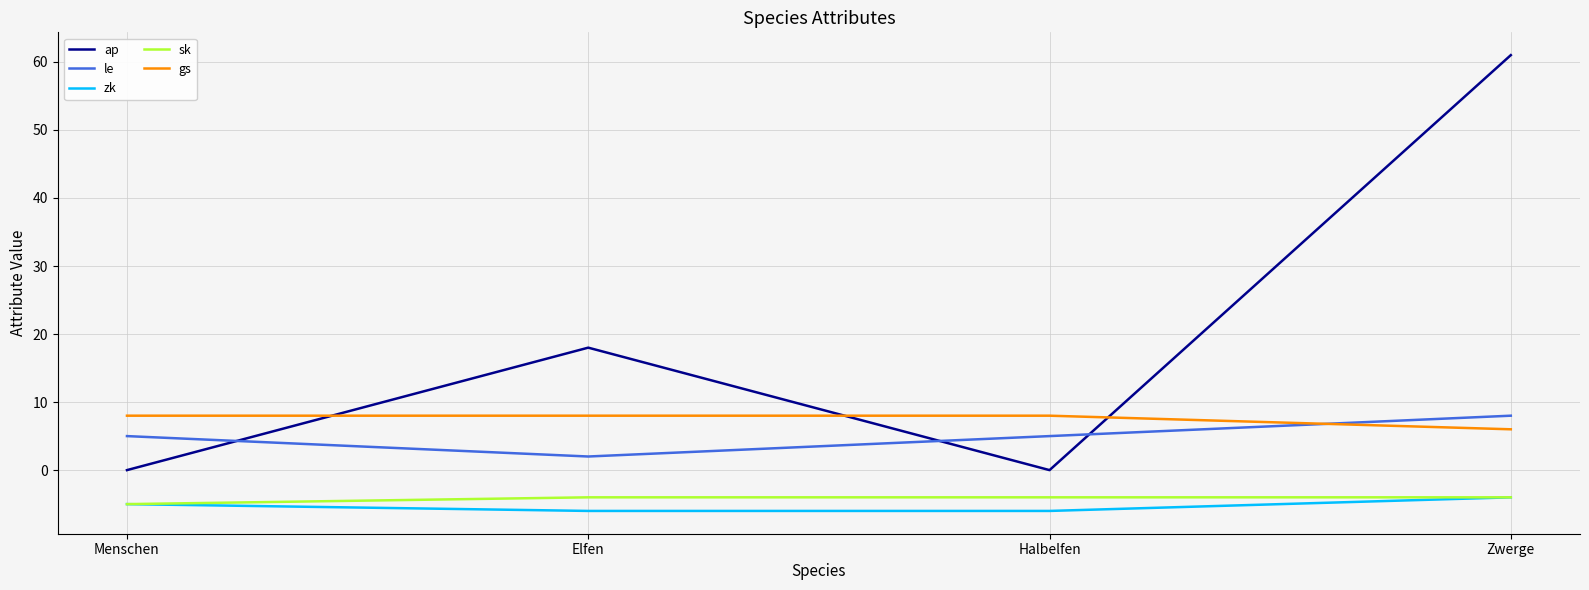

Which series has the widest spread of values?

ap